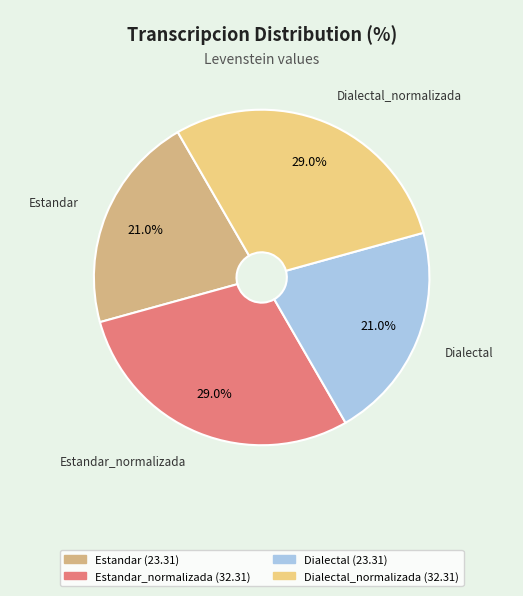

To the nearest percent, what portion does Estandar_normalizada represent?

29%